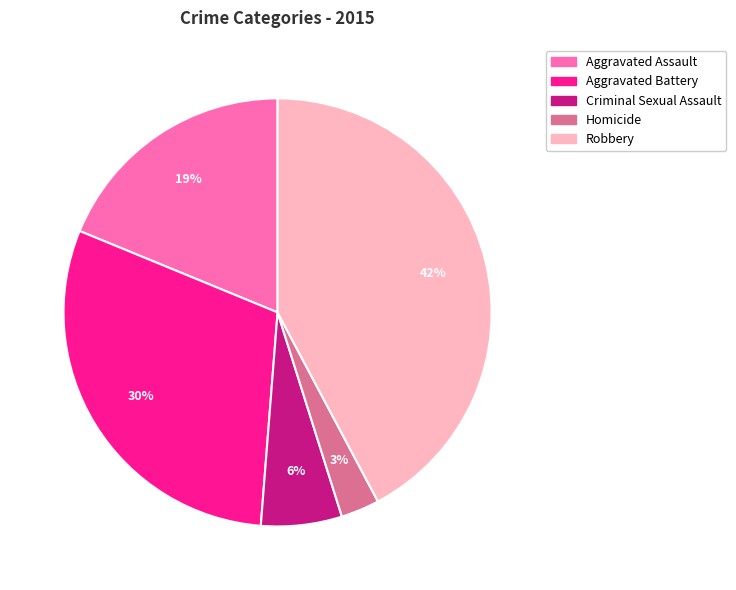

Which slice is the largest?

Robbery